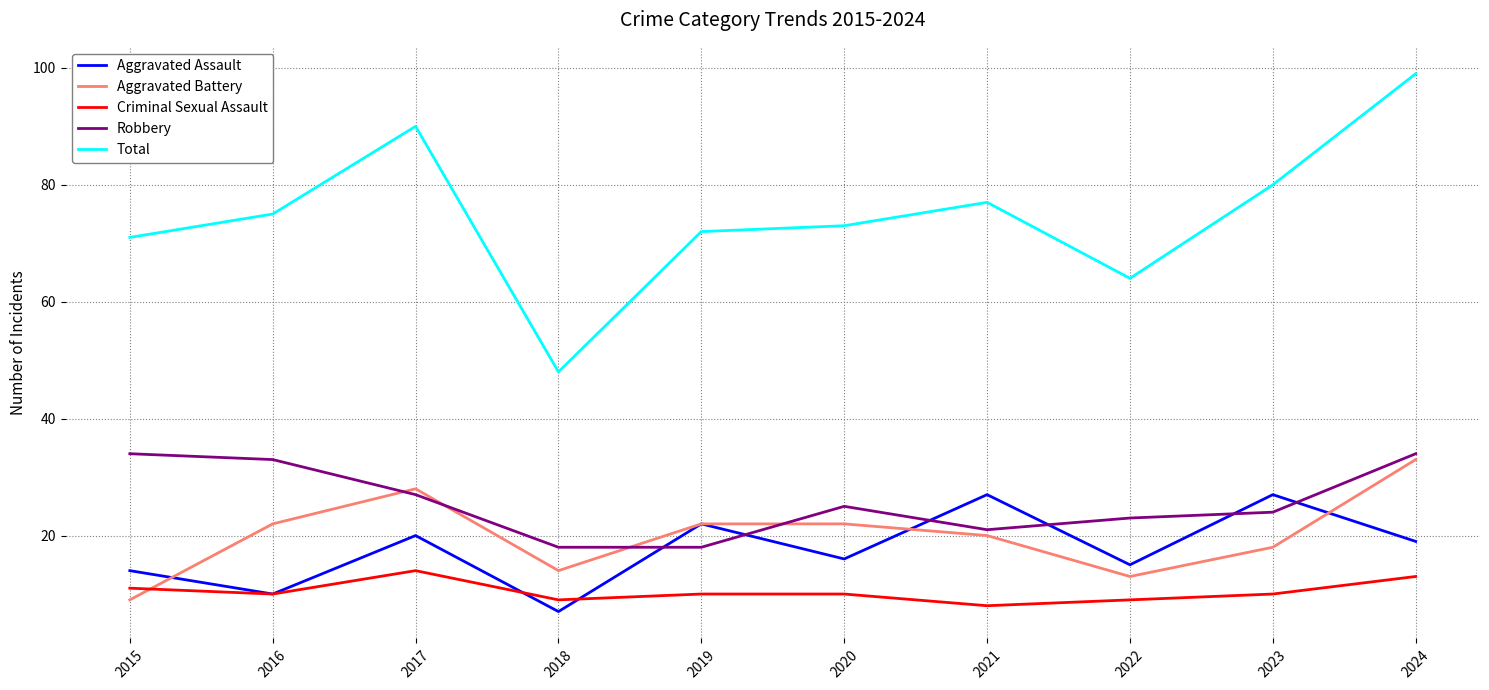

What is the greatest value displayed?

99